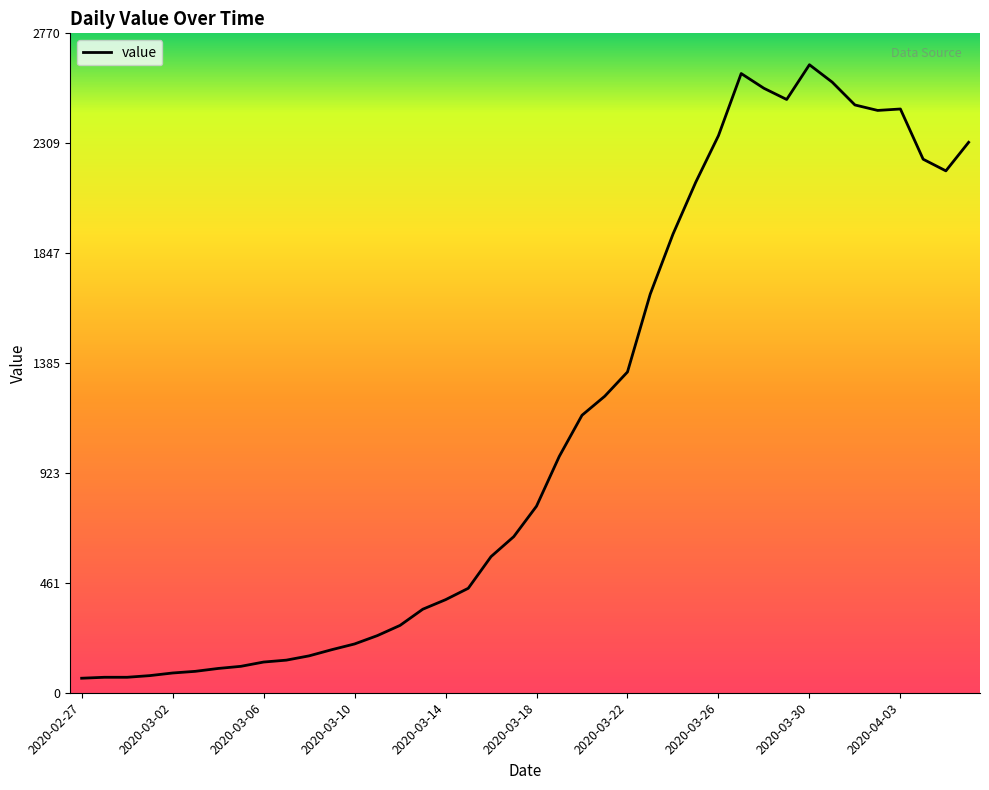

How many lines are shown in the chart?

1